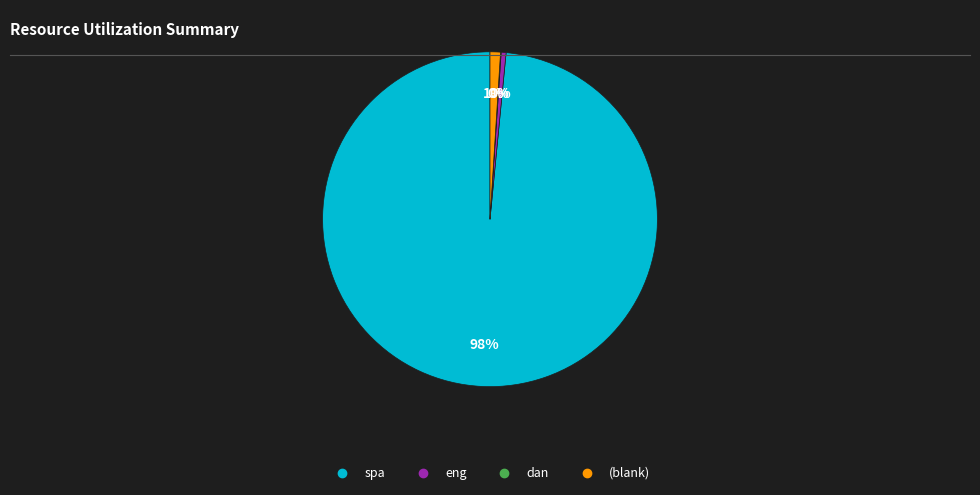

To the nearest percent, what portion does (blank) represent?

1%